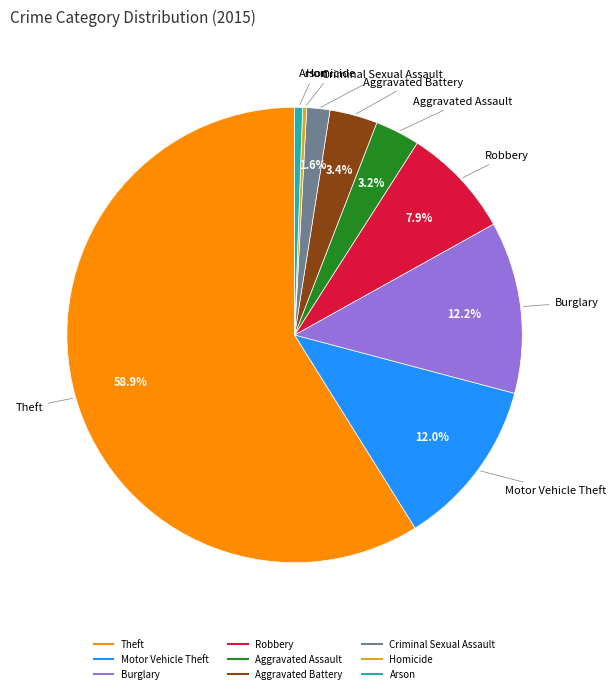

Count the number of slices in the pie.

9